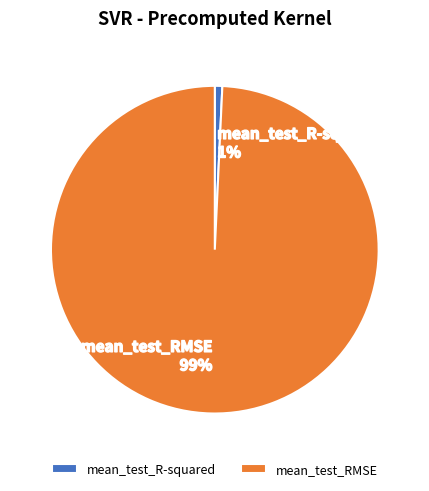

How many slices are in this pie chart?

2